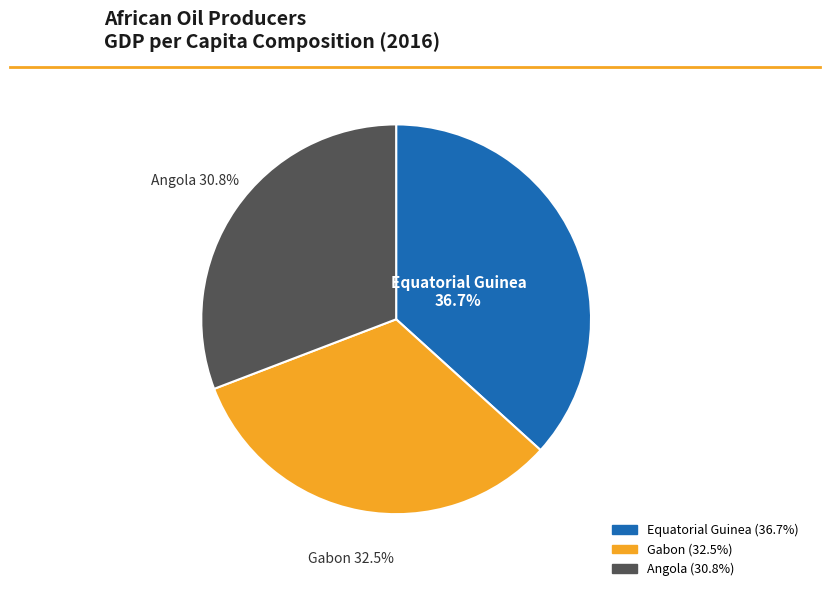

Does any single category account for the majority?

No